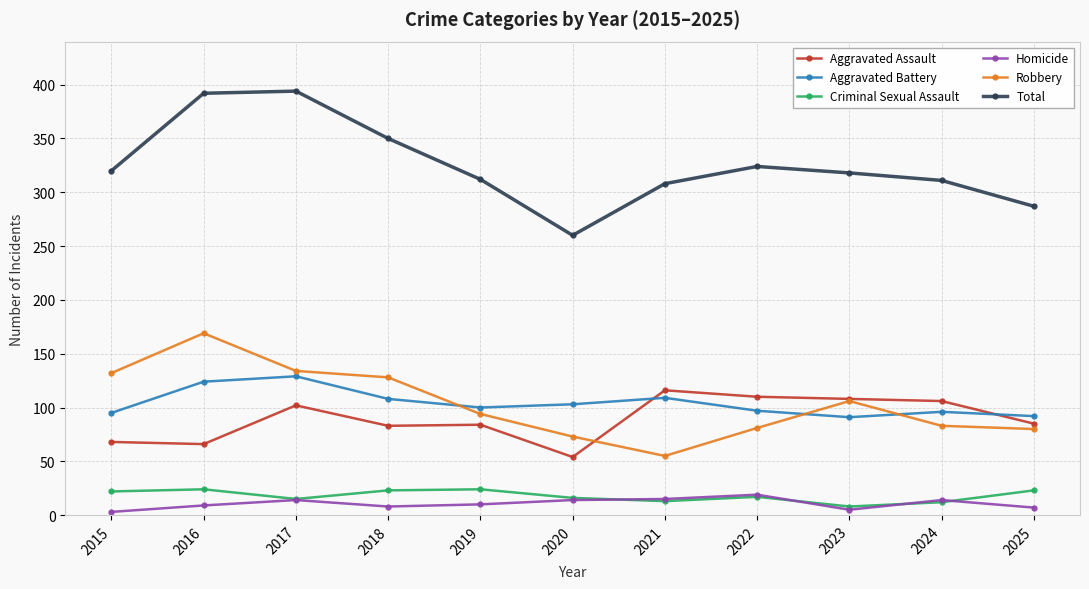

What is the sum of the Homicide values at 2023 and 2016?

14